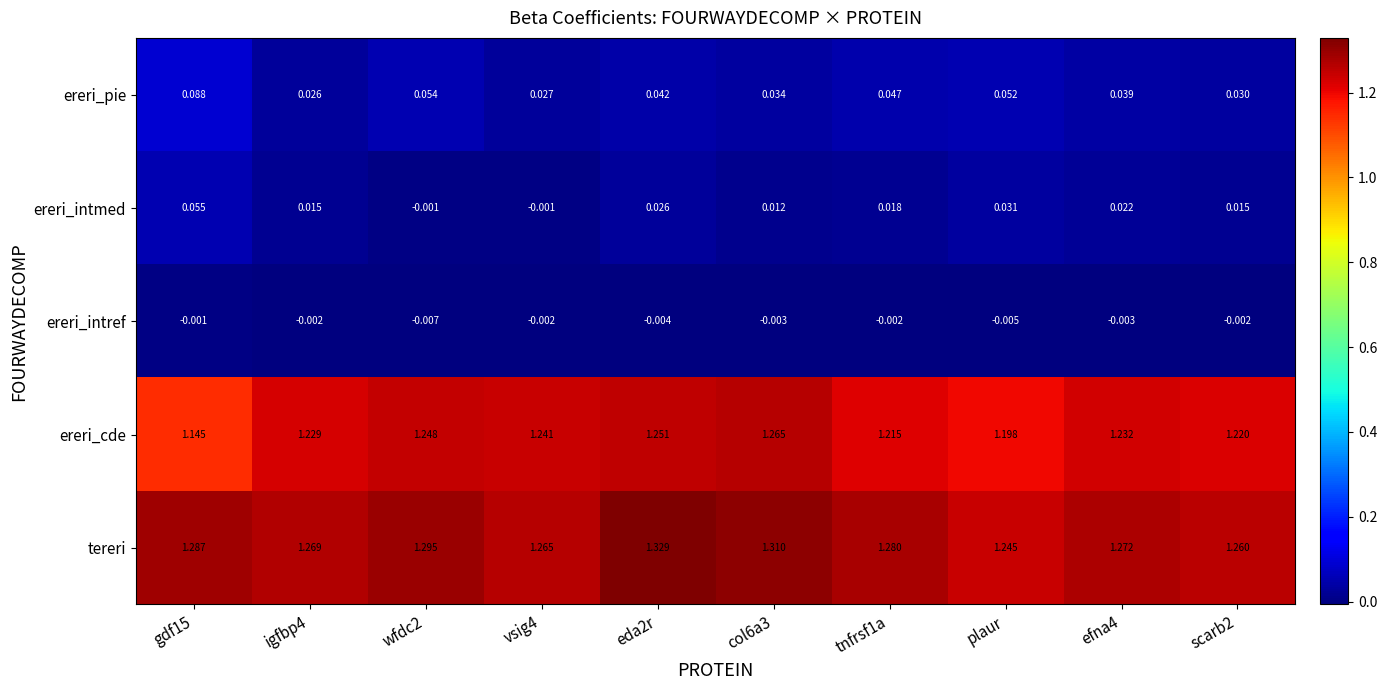

At which label is tereri closest to 1?

plaur